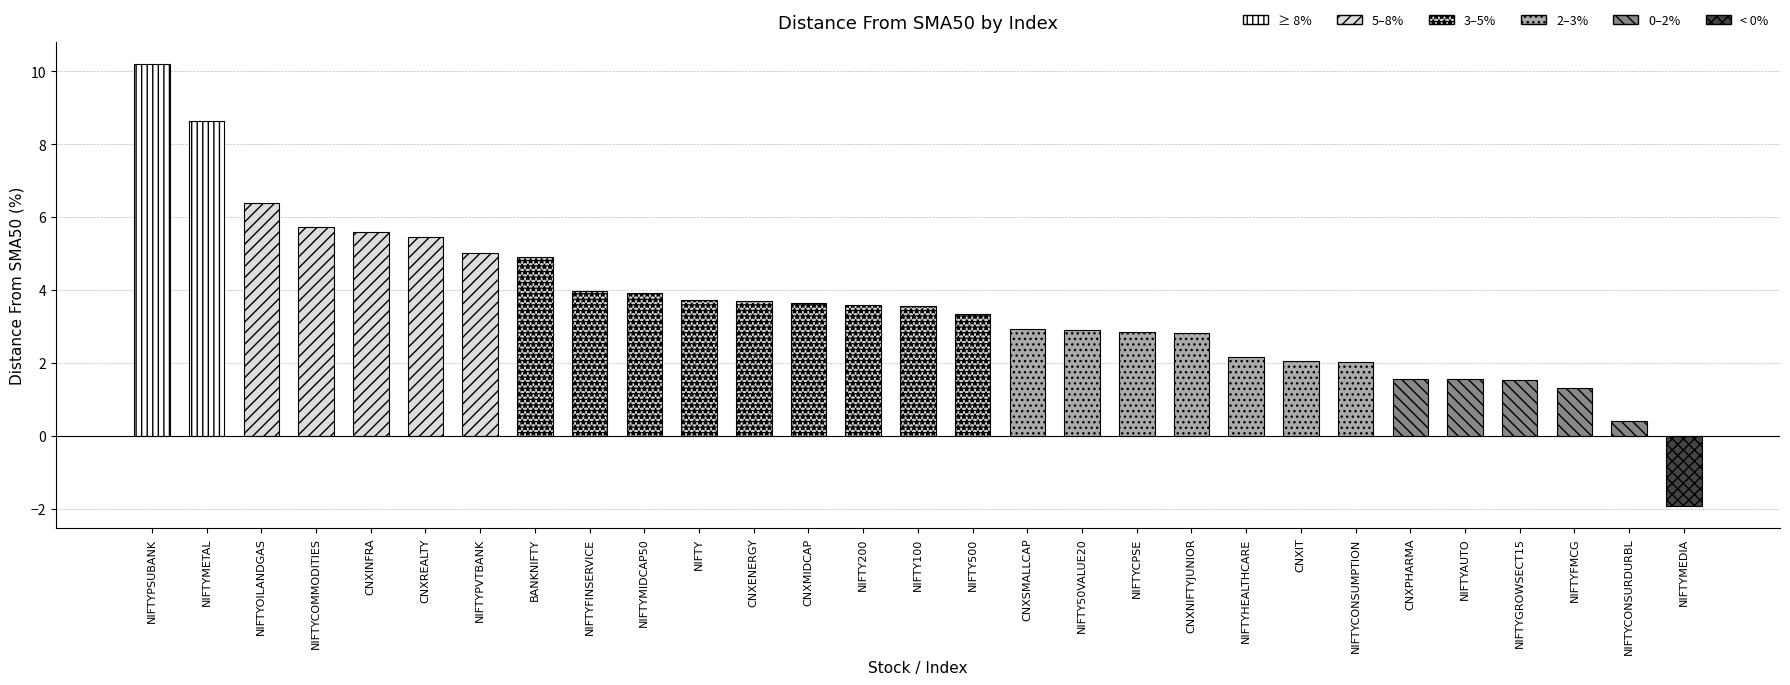

Which label corresponds to the largest value in the chart?

NIFTYPSUBANK